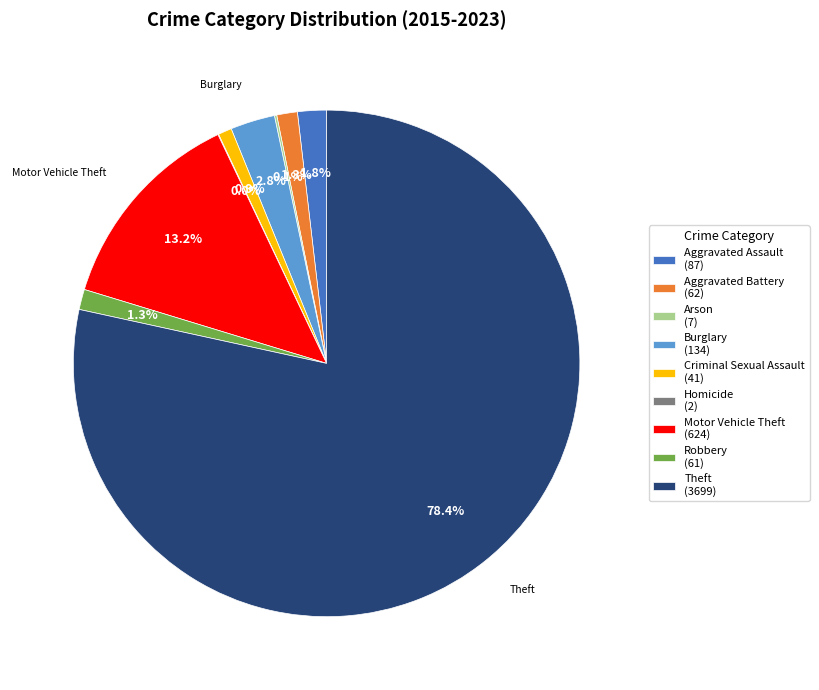

Is there any slice that represents more than half of the pie?

Yes